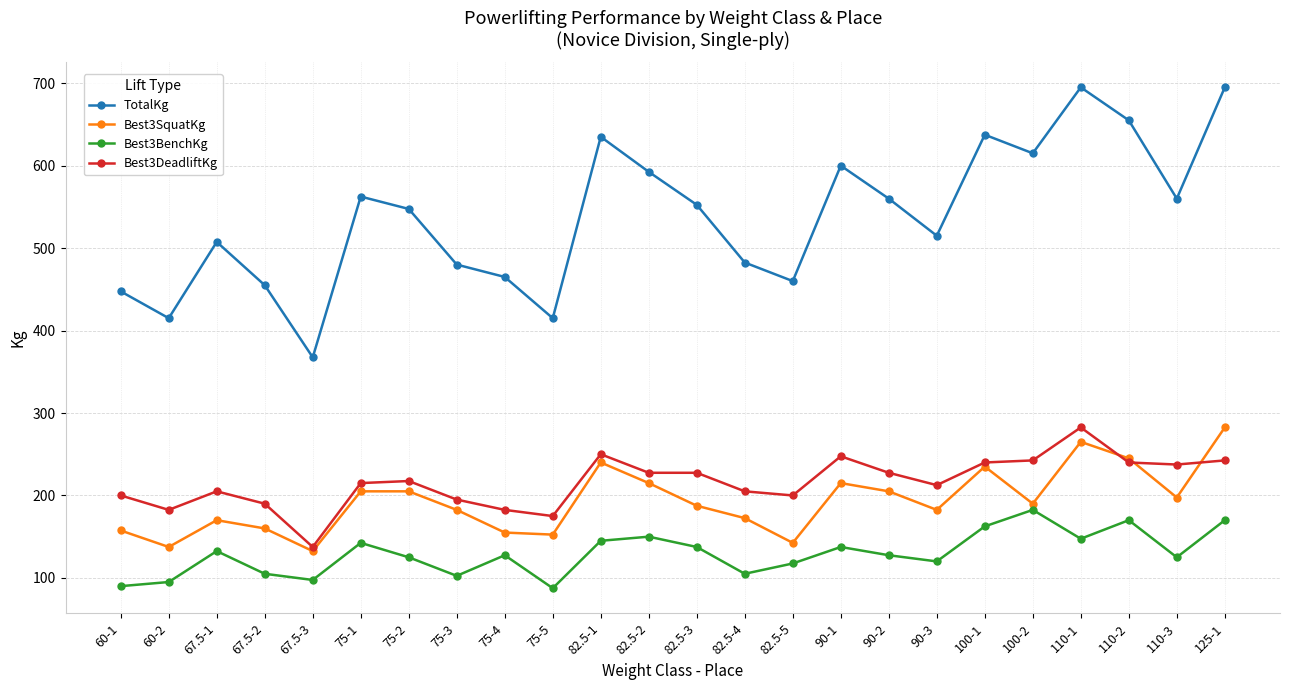

The Best3SquatKg series shows 446.1 at 110-1. True or false?

False